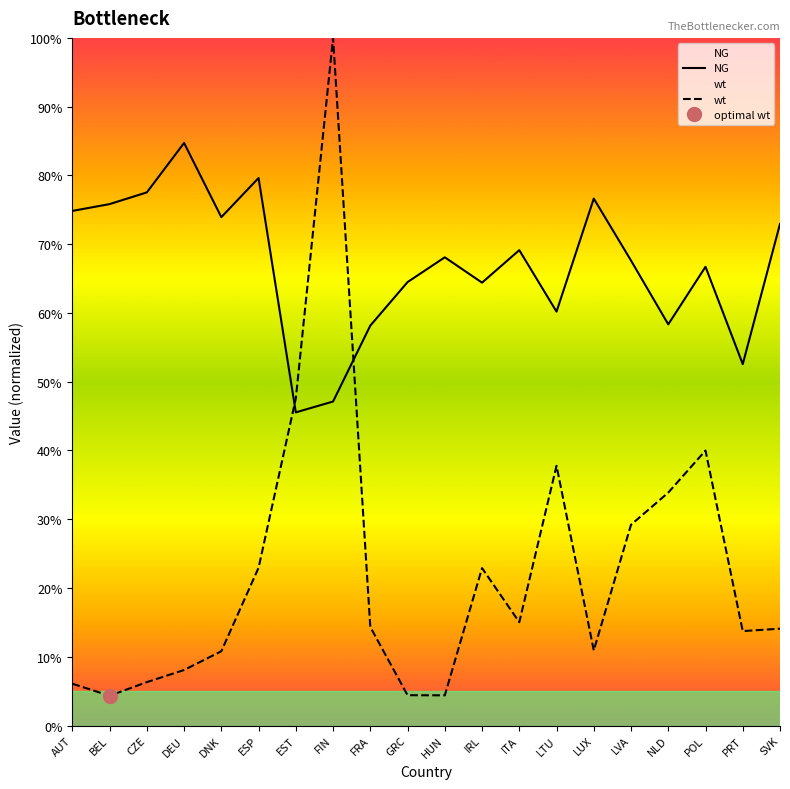

In wt, how many points are higher than both neighbors (excluding endpoints)?

4